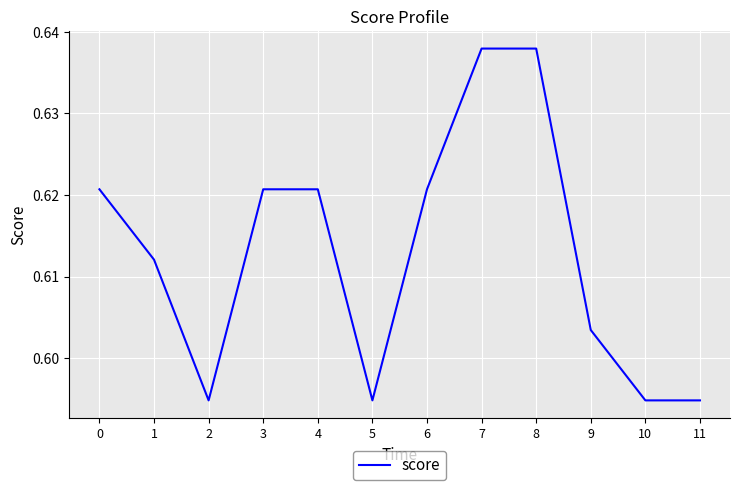

Is it true that the value at 6 is 0.9?

False